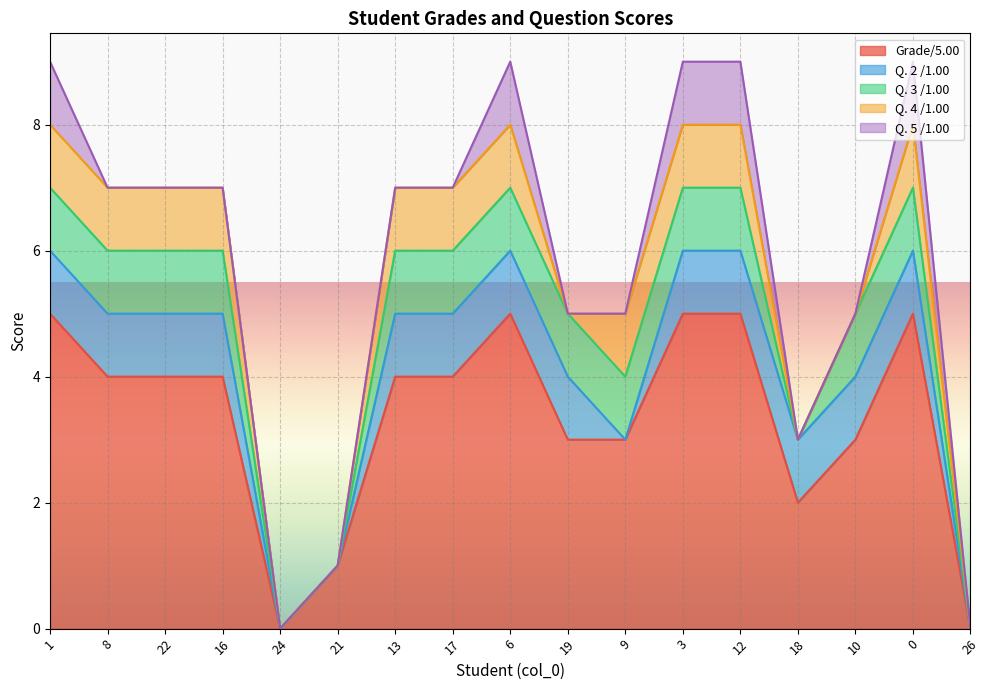

Rank the categories by Q. 5 /1.00 value from highest to lowest.

1, 6, 3, 12, 0, 8, 22, 16, 24, 21, 13, 17, 19, 9, 18, 10, 26